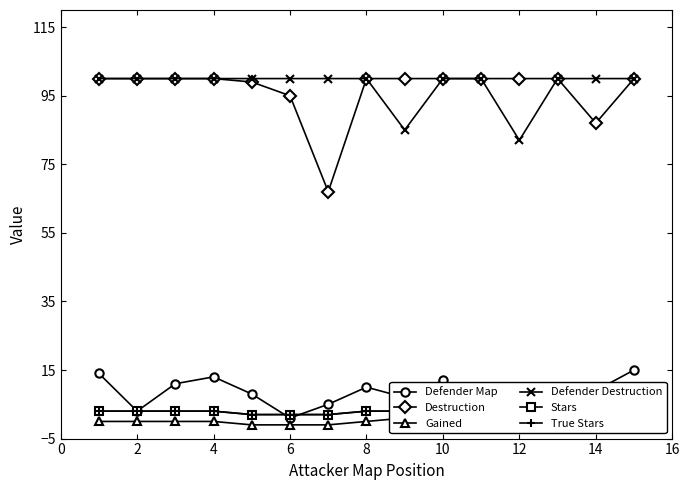

How many interior local valleys does the Gained series have?

1